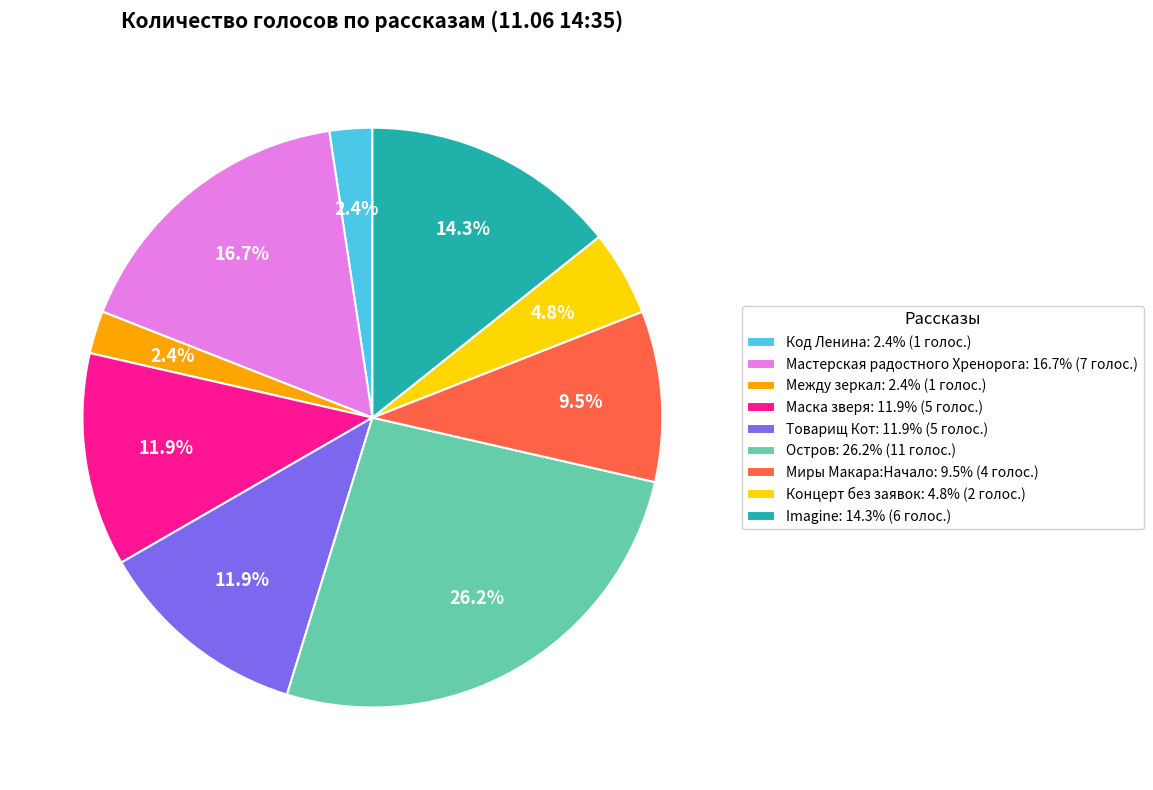

Which slice is the largest?

Остров: 26.2% (11 голос.)